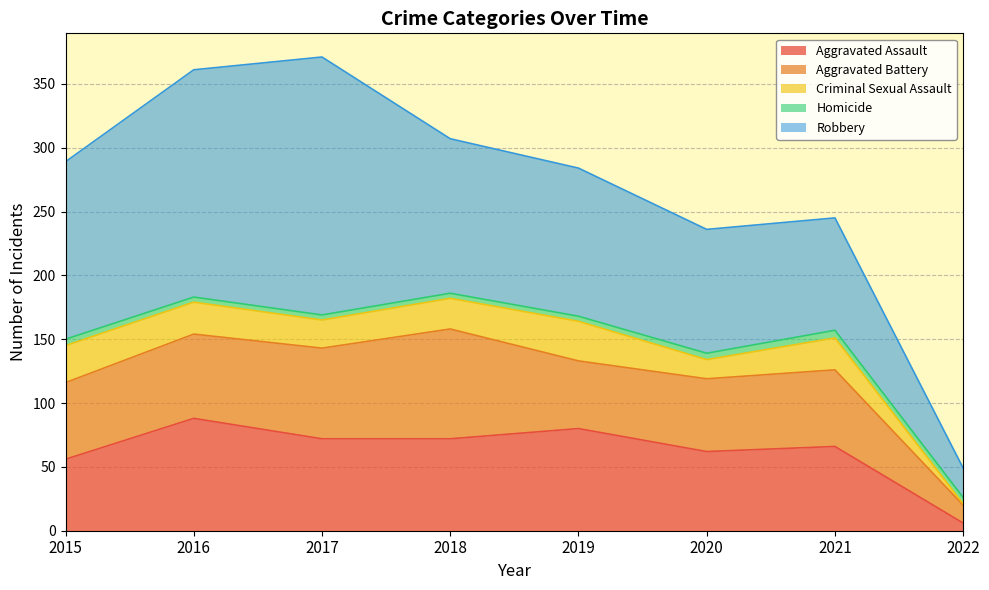

What is the spread (max minus min) of values at 2018?

117